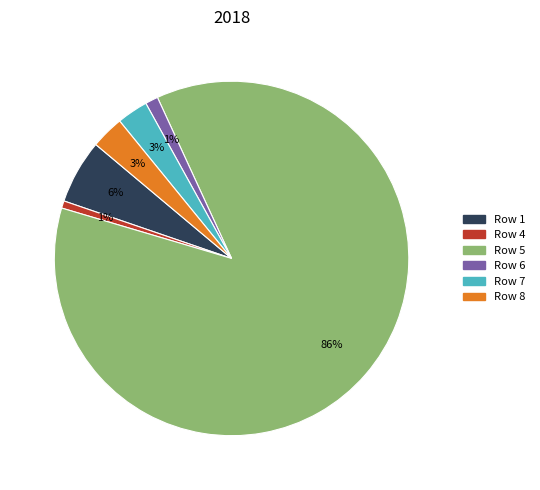

Is there a majority slice in this chart?

Yes